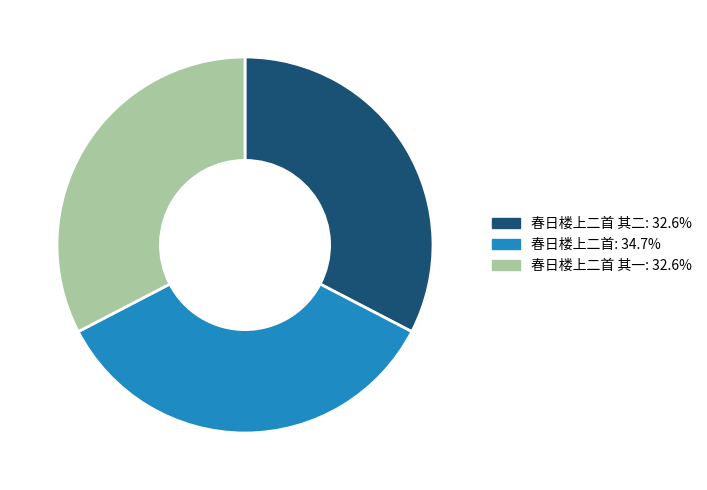

What is the ratio of the value at 春日楼上二首: 34.7% to the value at 春日楼上二首 其一: 32.6%?

1.1